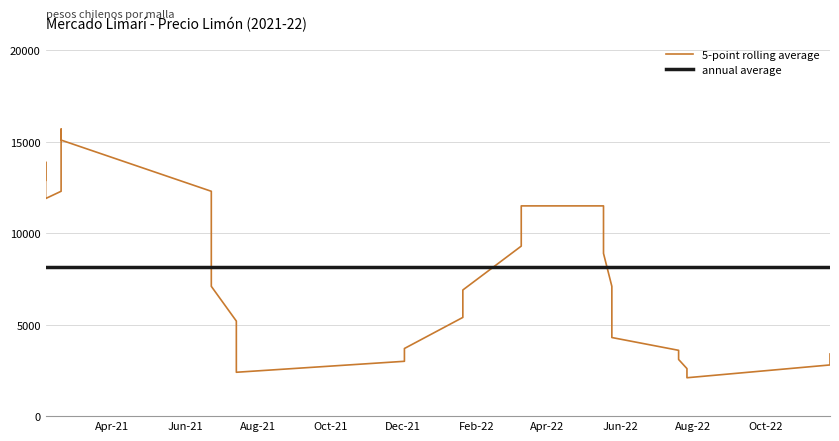

True or false: Precio promedio ponderado and Precio $/Kg intersect in this chart.

False